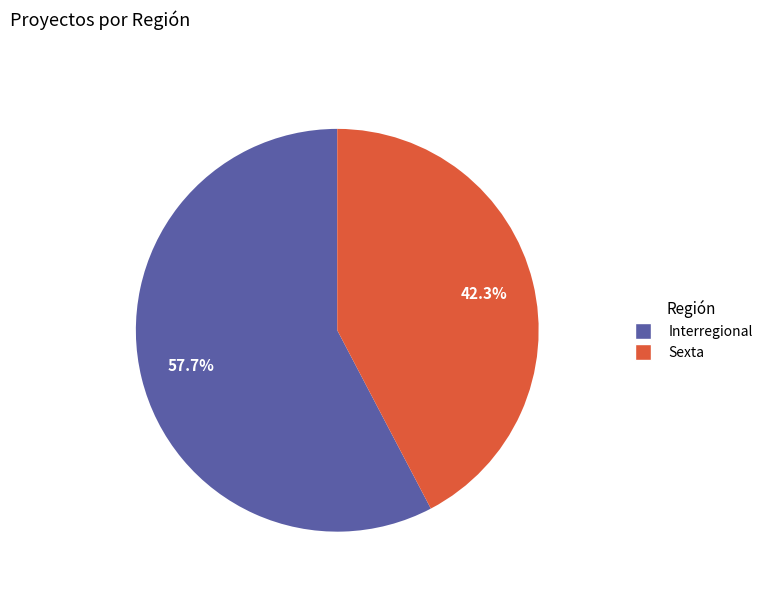

Is there any slice that represents more than half of the pie?

Yes